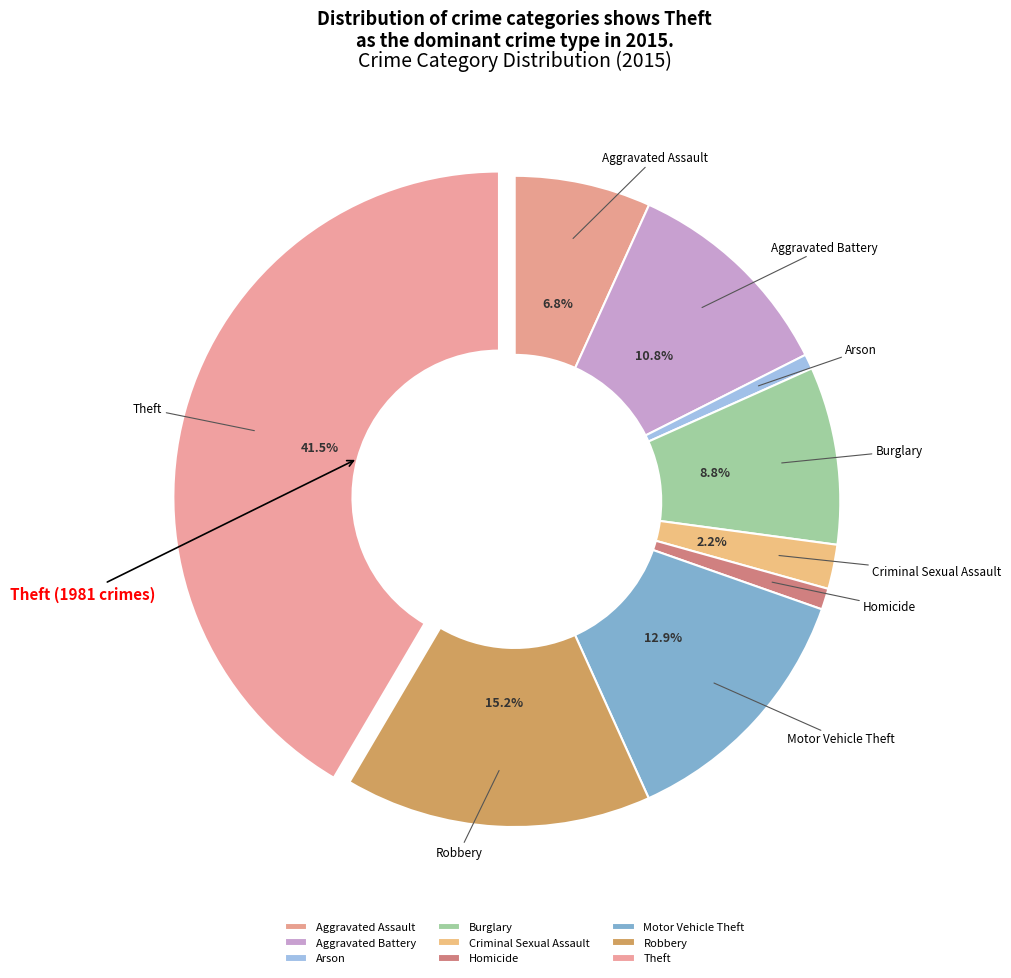

What percentage is NOT represented by Aggravated Battery?

89.2%